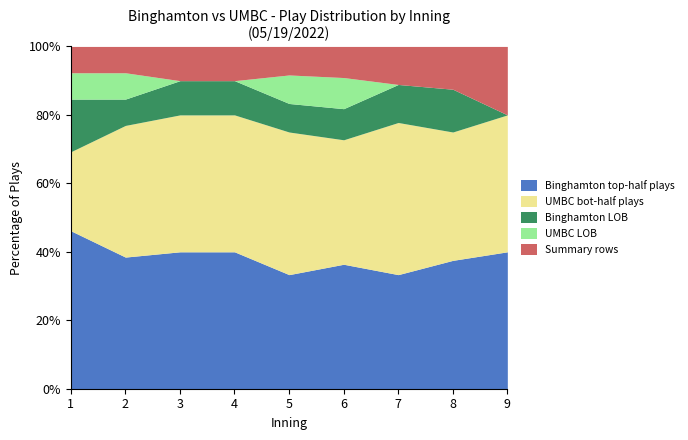

What is the total value across all series at 3?

100.0